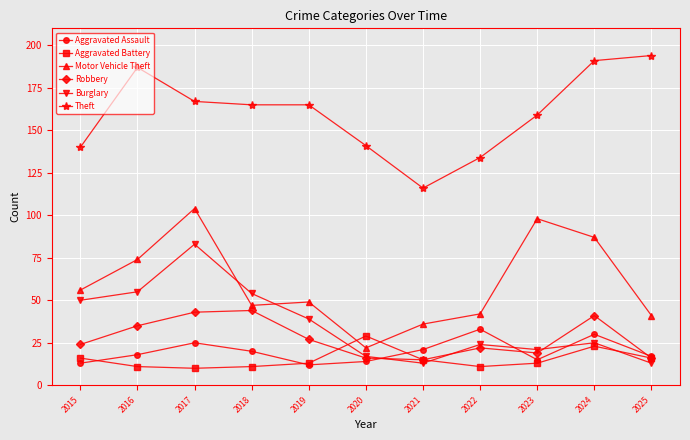

What is the lowest value of the Motor Vehicle Theft series?

22